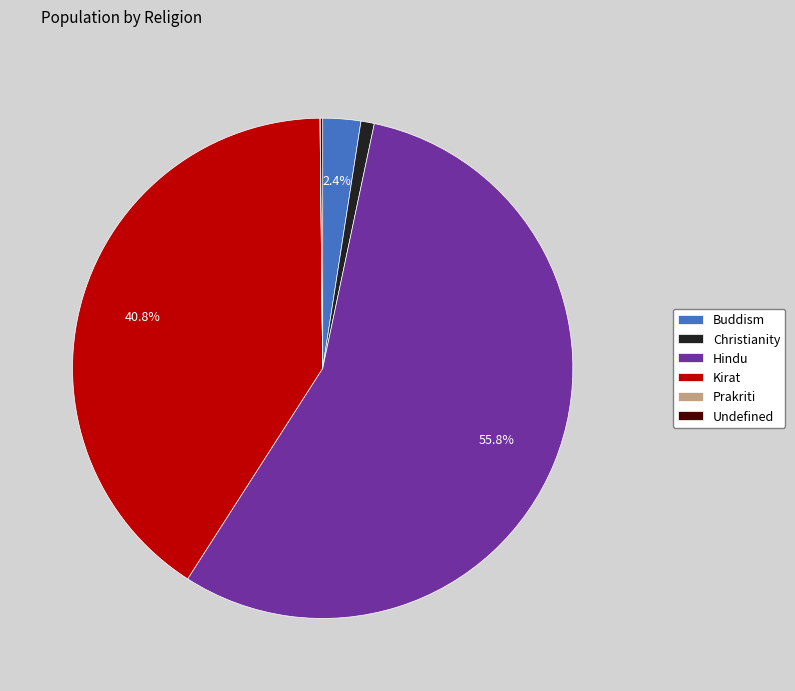

Combined, do Kirat and Christianity account for over 50%?

No